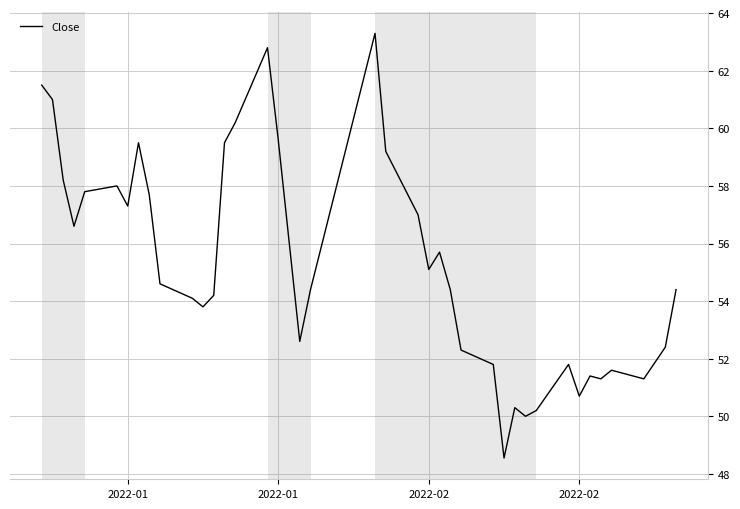

What is the maximum value shown in the chart?

63.3